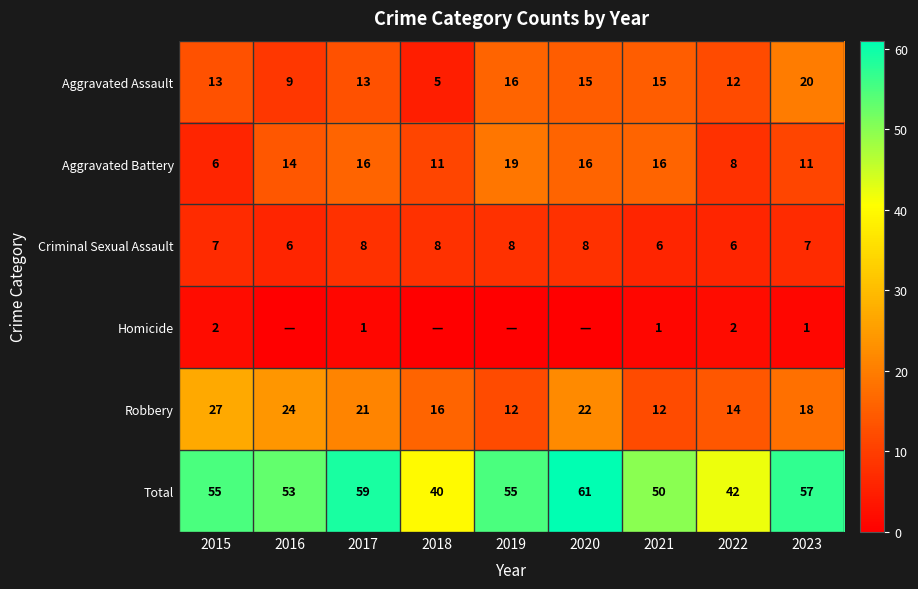

What is the spread (max minus min) of values at 2017?

58